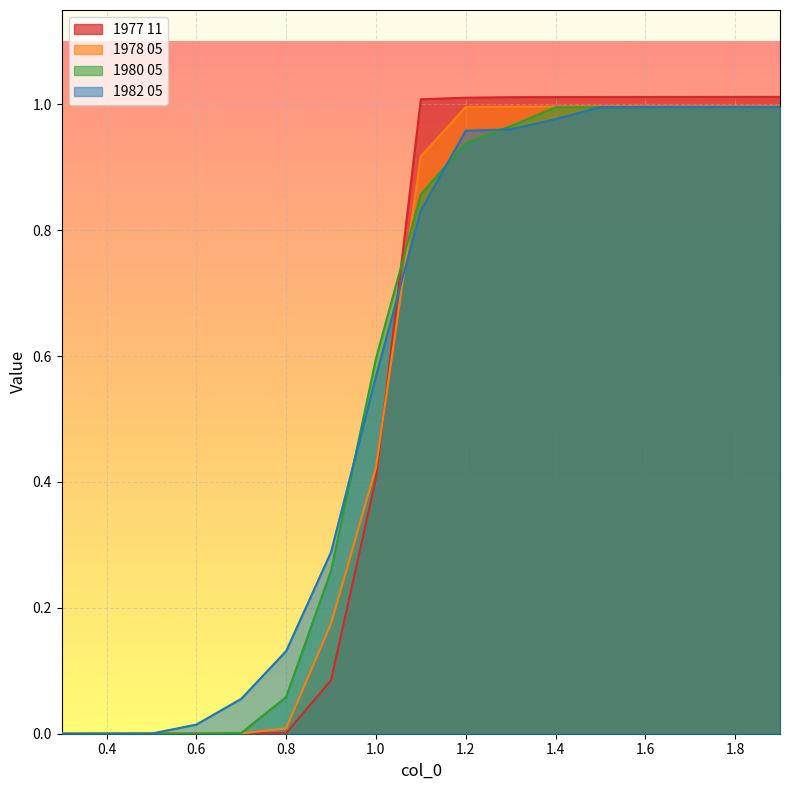

Is it true that 1980 05 equals 0.4 at 1.8?

False